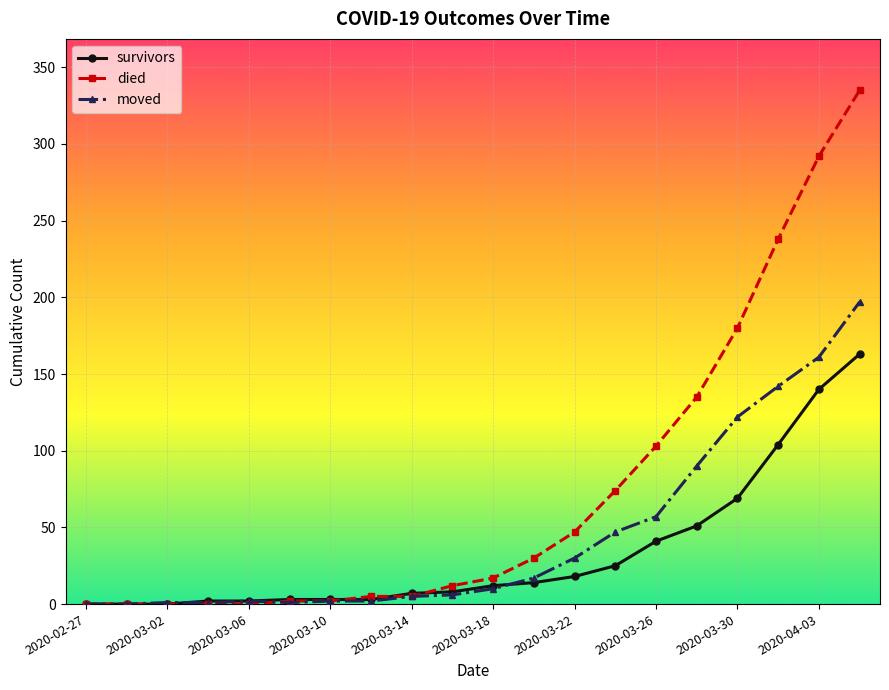

What is the maximum value shown in the chart?

335